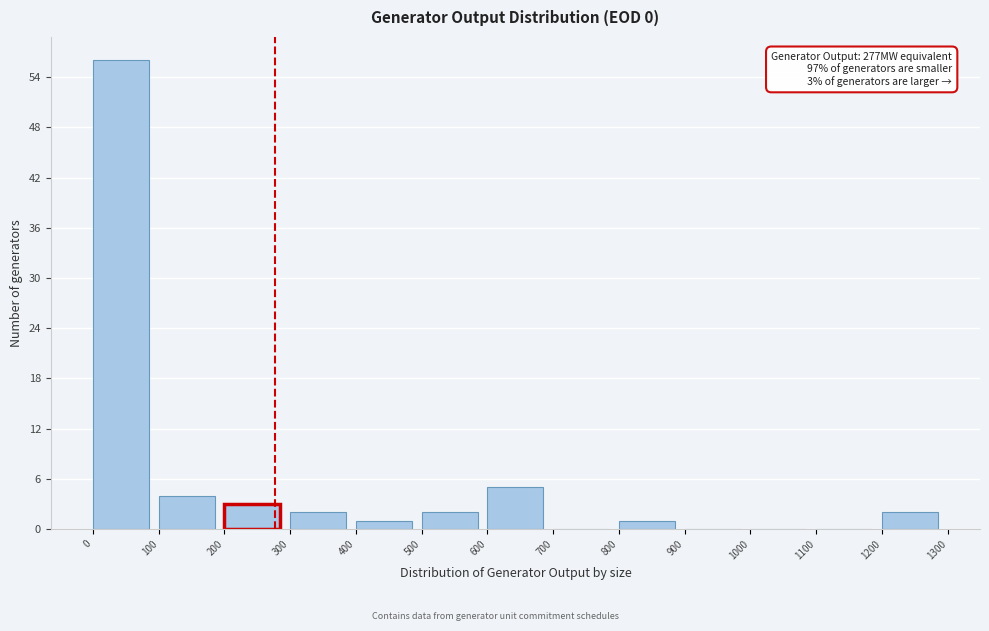

Which range on the x-axis has the tallest bar?

0 to 100